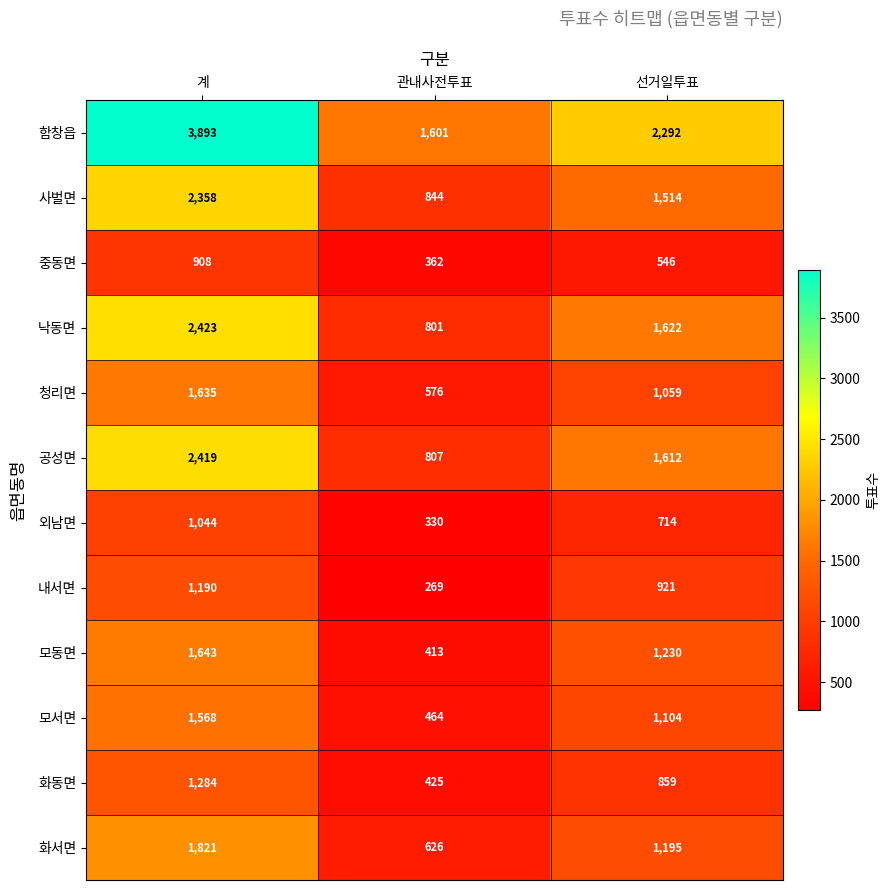

At which label does 화서면 first exceed 1195?

계